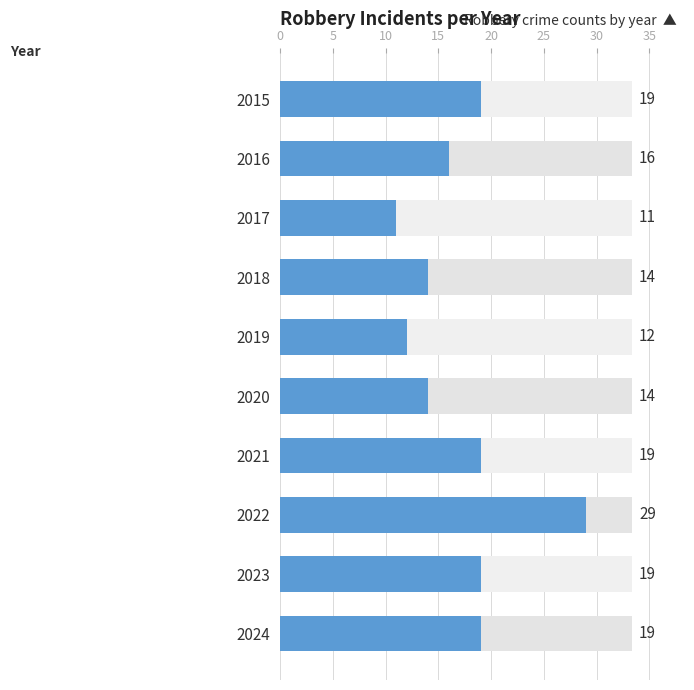

Read the value at 2020, to the nearest 5.

15